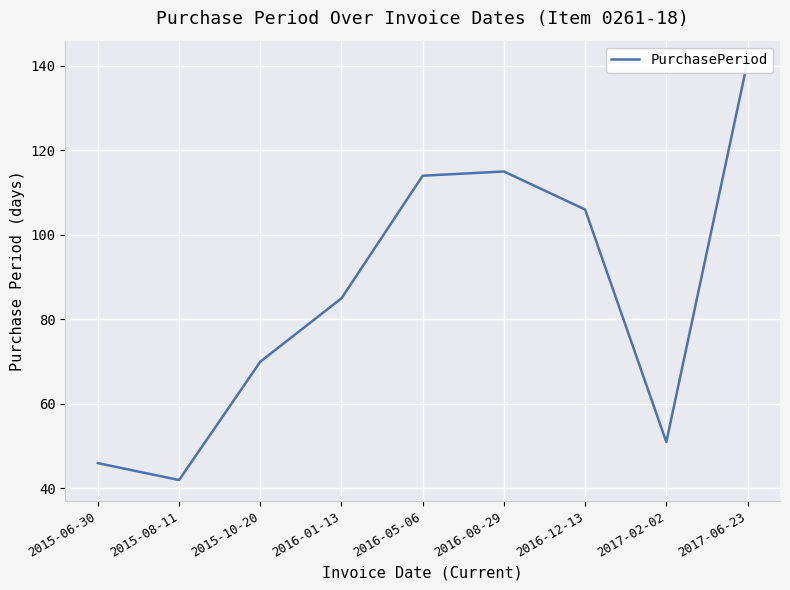

Where is the data nearest to the value 91?

2016-01-13